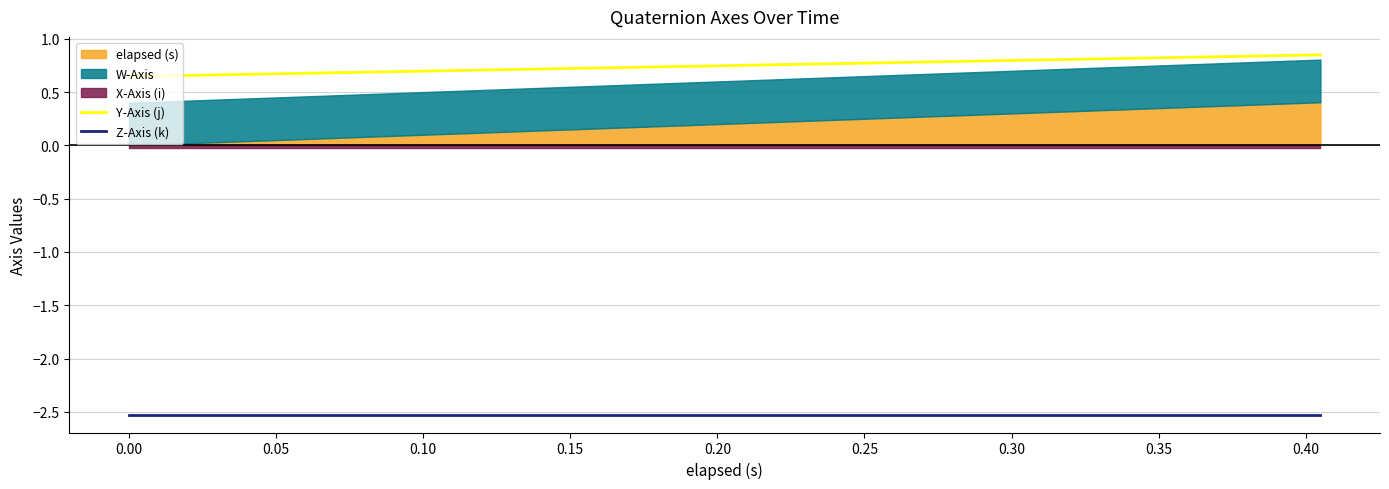

What is the minimum value for Z-Axis (k)?

-2.5